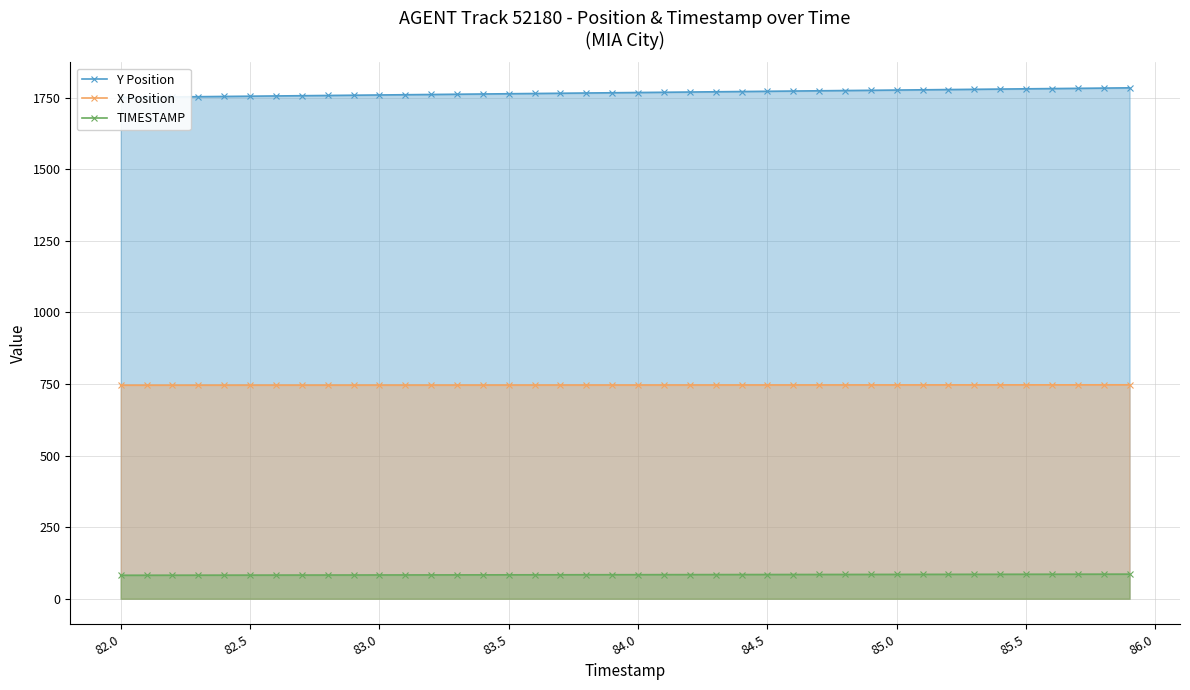

Reading left to right, extract all data points from this chart.

Y Position: 1750.7	1751.5	1752.4	1753.3	1754.1	1755.0	1755.8	1756.7	1757.6	1758.4	1759.3	1760.1	1761.0	1761.8	1762.7	1763.6	1764.4	1765.3	1766.2	1767.0	1767.9	1768.7	1769.6	1770.4	1771.3	1772.2	1773.0	1773.9	1774.7	1775.6	1776.5	1777.3	1778.2	1779.0	1779.9	1780.8	1781.6	1782.5	1783.3	1784.2
X Position: 745.9	745.9	745.9	745.9	746.0	746.0	746.0	746.1	746.1	746.1	746.1	746.2	746.2	746.2	746.2	746.3	746.3	746.3	746.3	746.4	746.4	746.4	746.4	746.5	746.5	746.5	746.6	746.6	746.6	746.7	746.7	746.8	746.8	746.8	746.9	746.9	747.0	747.0	747.0	747.1
TIMESTAMP: 82.0	82.1	82.2	82.3	82.4	82.5	82.6	82.7	82.8	82.9	83.0	83.1	83.2	83.3	83.4	83.5	83.6	83.7	83.8	83.9	84.0	84.1	84.2	84.3	84.4	84.5	84.6	84.7	84.8	84.9	85.0	85.1	85.2	85.3	85.4	85.5	85.6	85.7	85.8	85.9